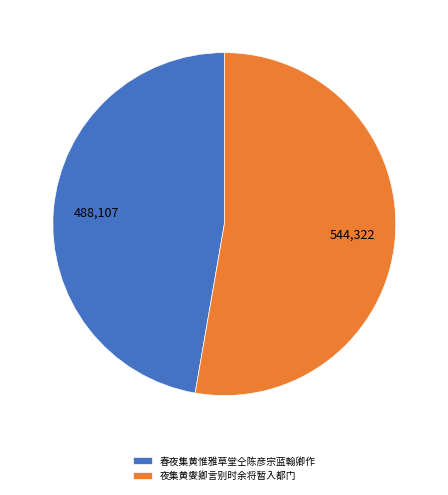

Rank the categories by value from highest to lowest.

夜集黄燮卿言别时余将暂入都门, 春夜集黄惟雅草堂仝陈彦宗蓝翰卿作